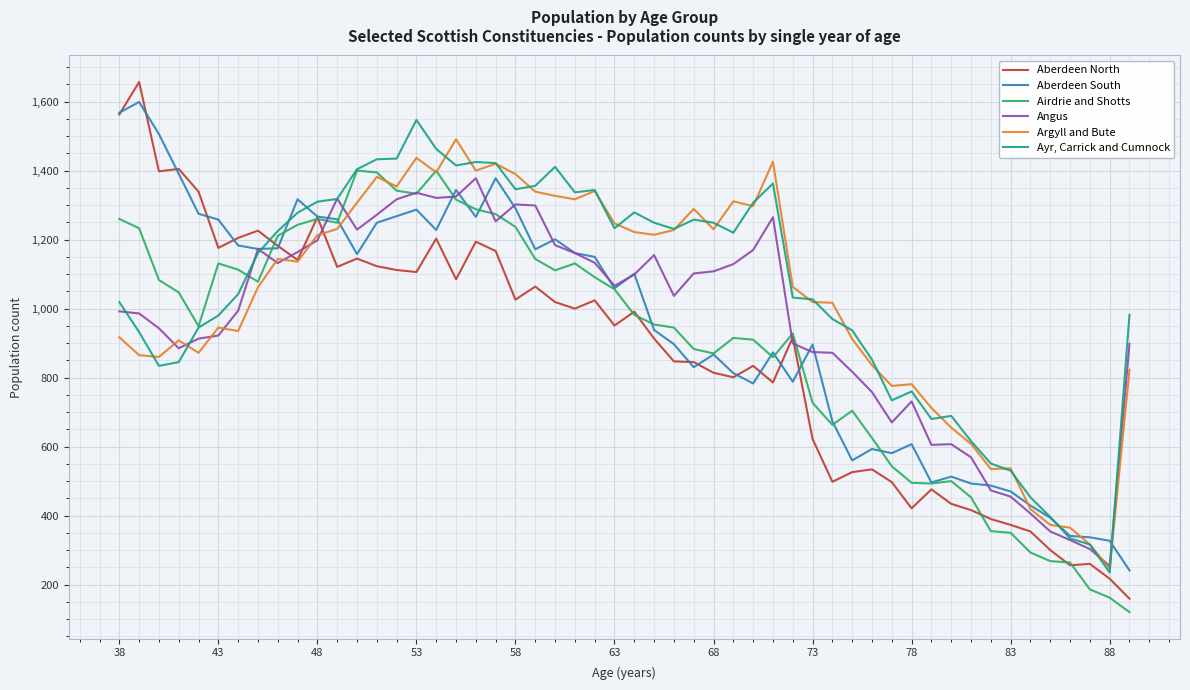

Rank the series by their maximum value, from lowest to highest.

Angus, Airdrie and Shotts, Argyll and Bute, Ayr, Carrick and Cumnock, Aberdeen South, Aberdeen North